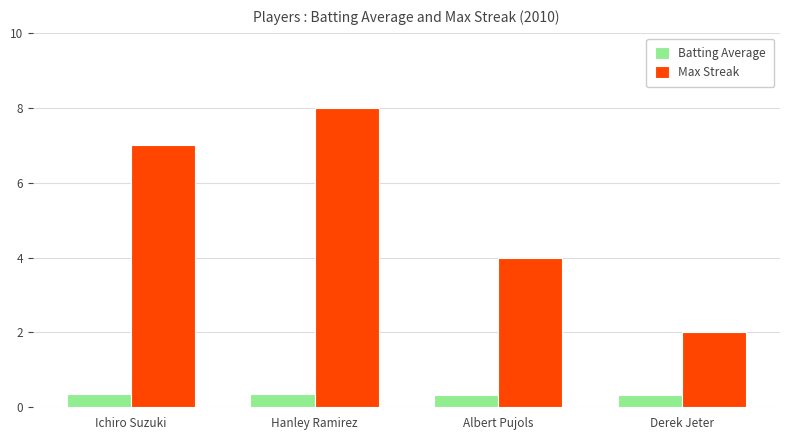

Is the value of Batting Average at Derek Jeter greater than the value of Max Streak at Albert Pujols?

No